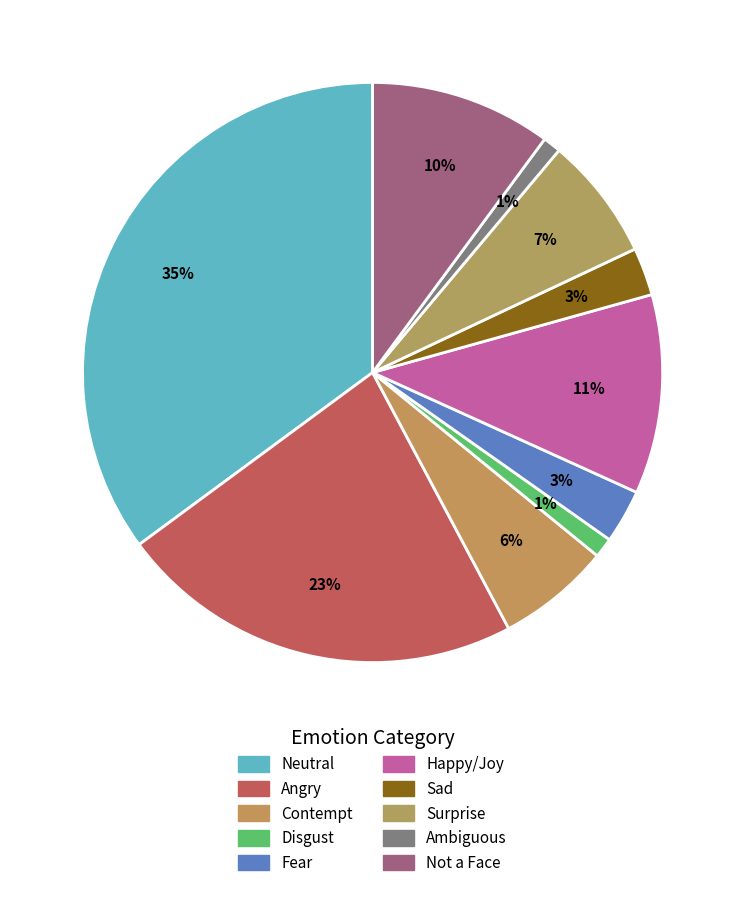

The Fear slice represents 15% of the pie. True or false?

False